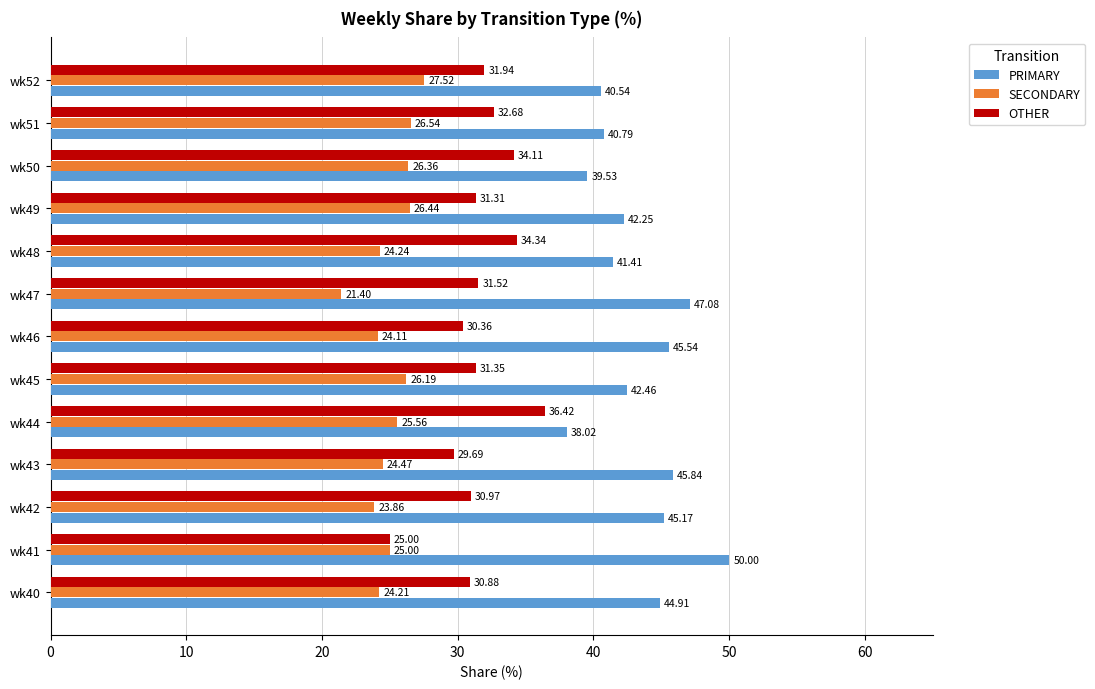

Between wk47 and wk52, which series saw the biggest shift?

PRIMARY